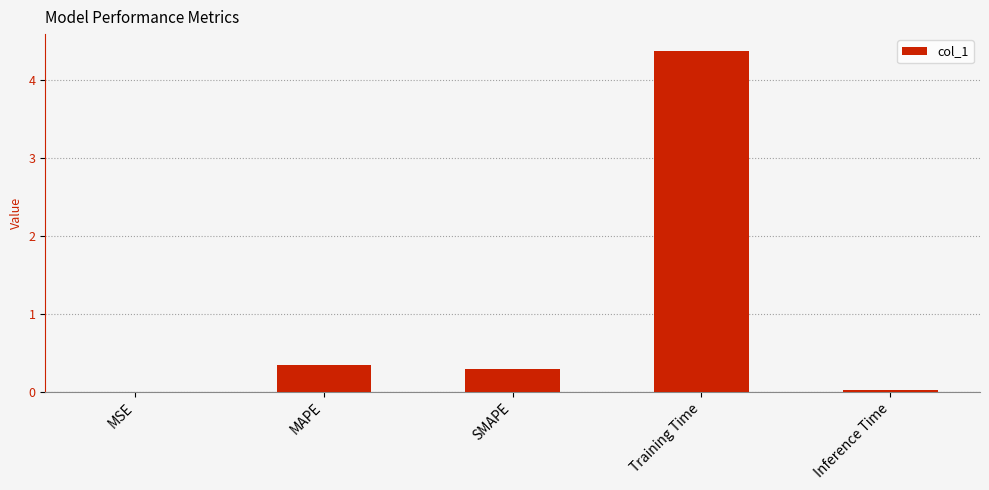

The value at Training Time is 4.4. True or false?

True